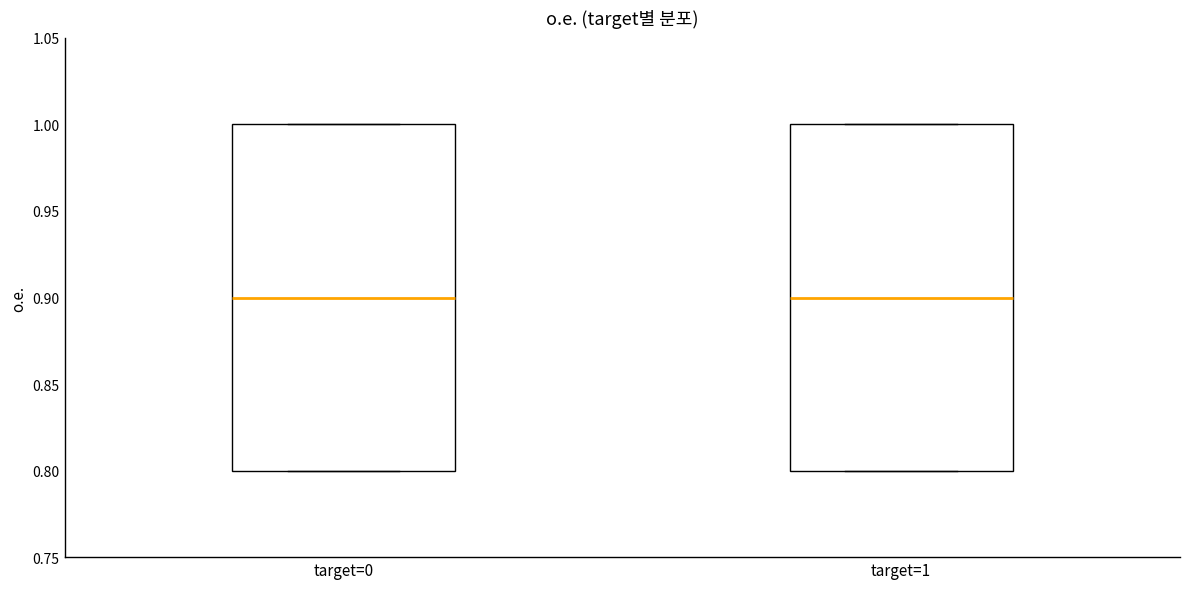

Reading left to right, read every box against the y-axis: the position of its median line, the range the box covers, and the ends of its whiskers. The values are not printed on the chart, so give them approximately, as read against the axis.

target=0: median 0.9, box 0.8 to 1.0, whiskers 0.8 to 1.0
target=1: median 0.9, box 0.8 to 1.0, whiskers 0.8 to 1.0